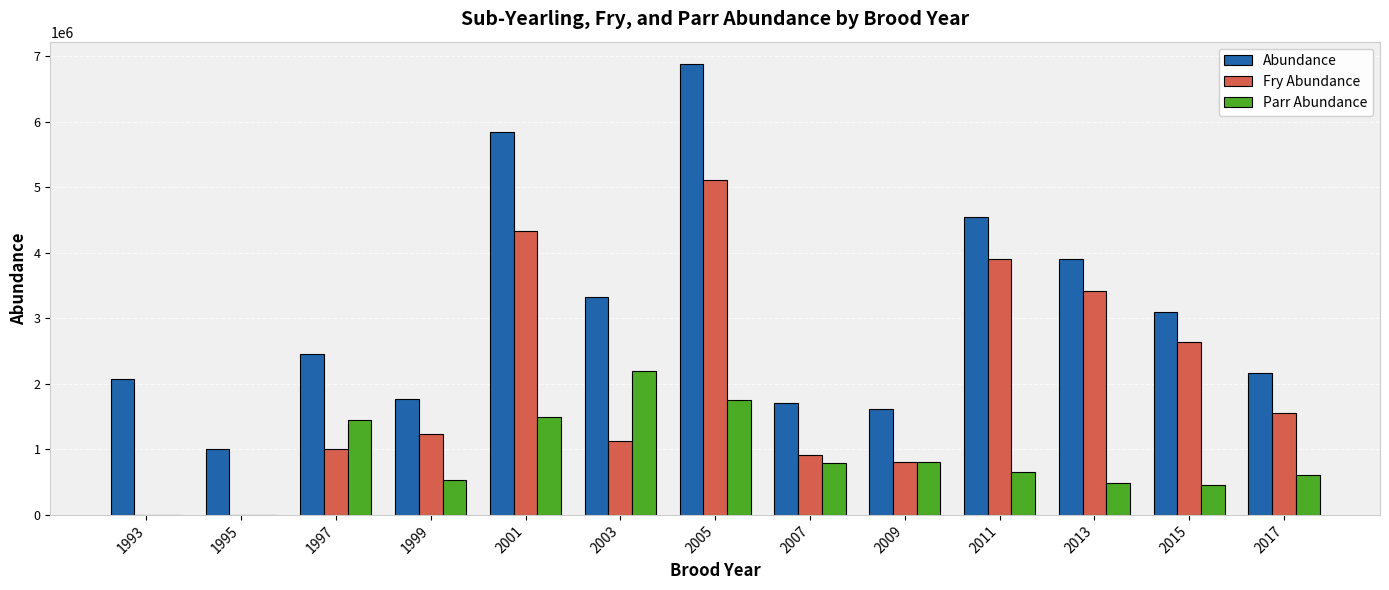

Which series changed the most between 1999 and 2011?

Abundance